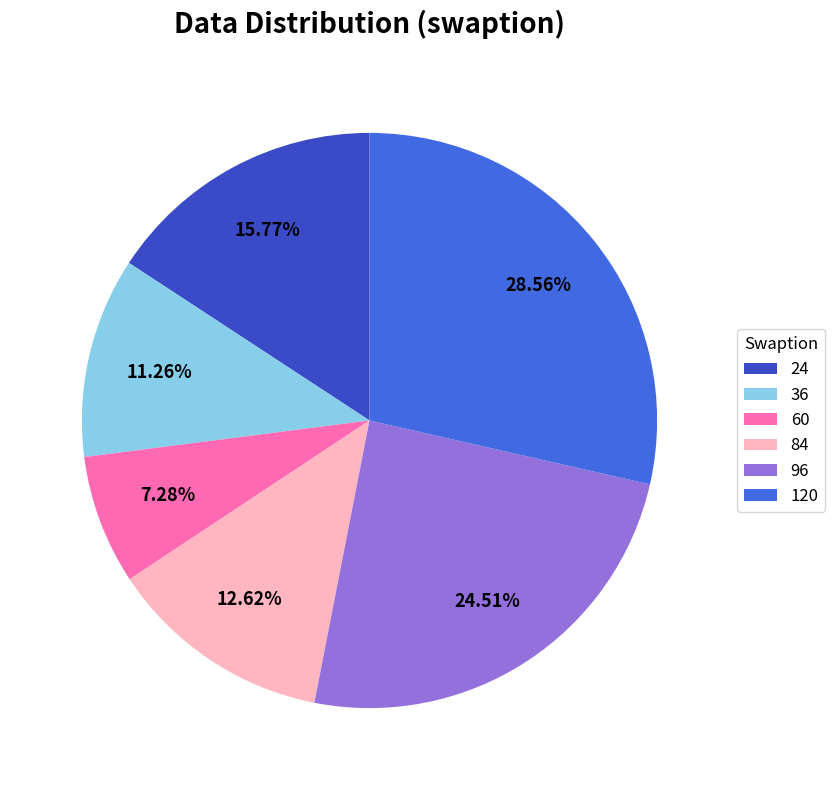

Rank the categories by value from highest to lowest.

120, 96, 24, 84, 36, 60